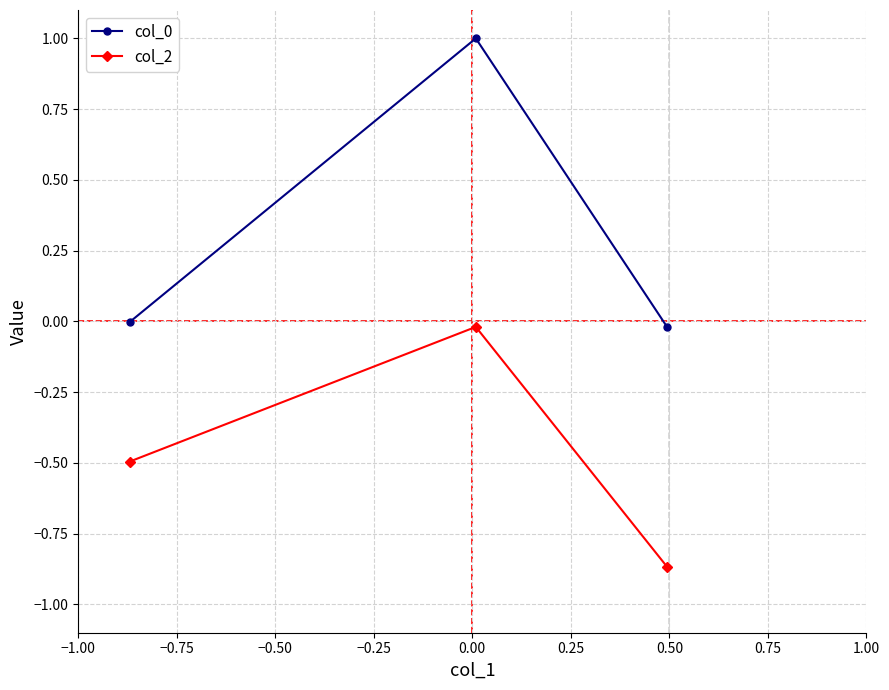

What is the greatest value displayed?

1.0